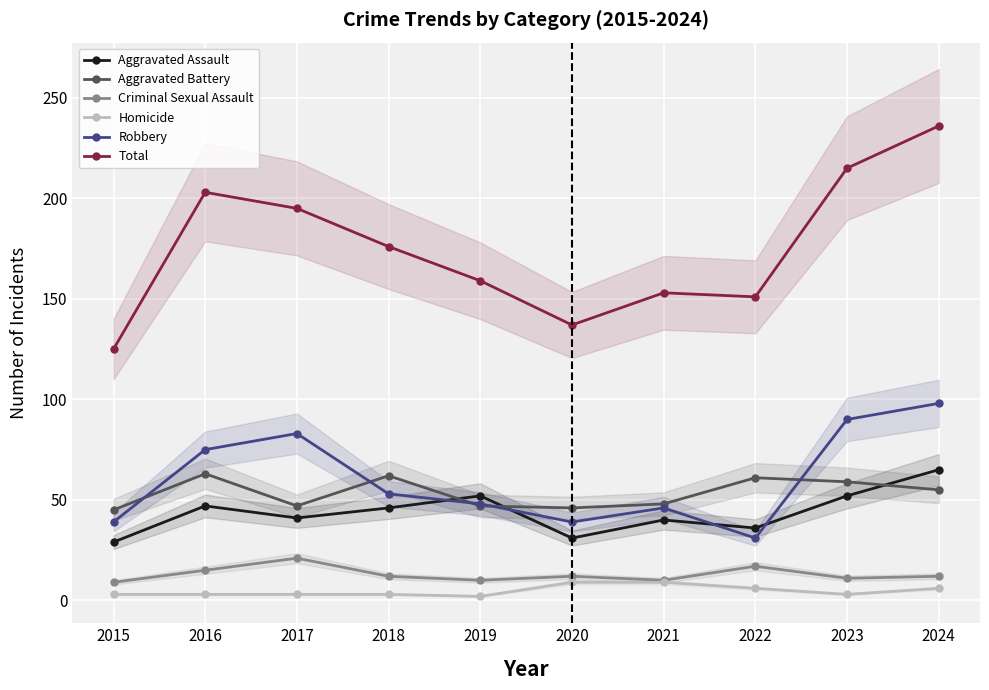

At which label does Aggravated Assault reach its minimum?

2015